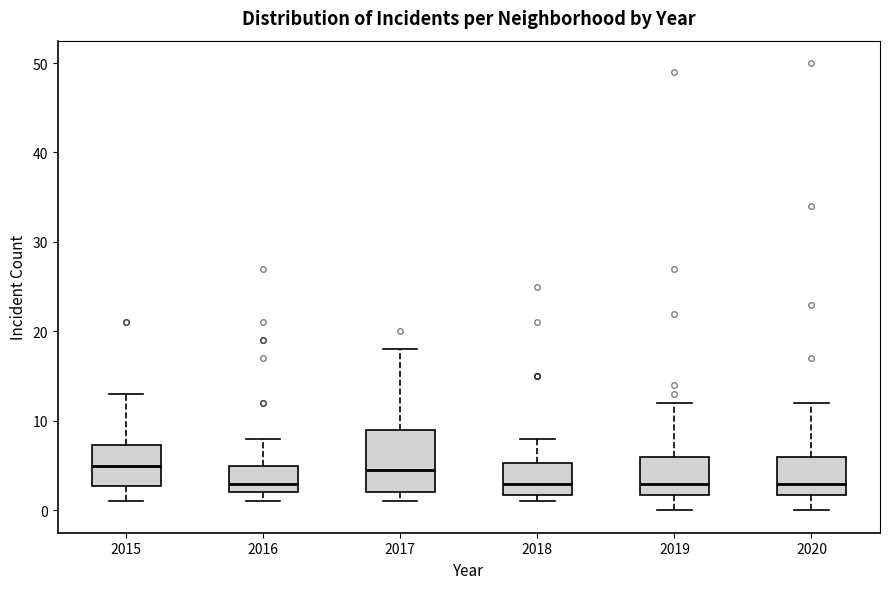

Where is the lower edge of the box at x = 2016 on the y-axis? The values are not printed on the chart, so give them approximately, as read against the axis.

2